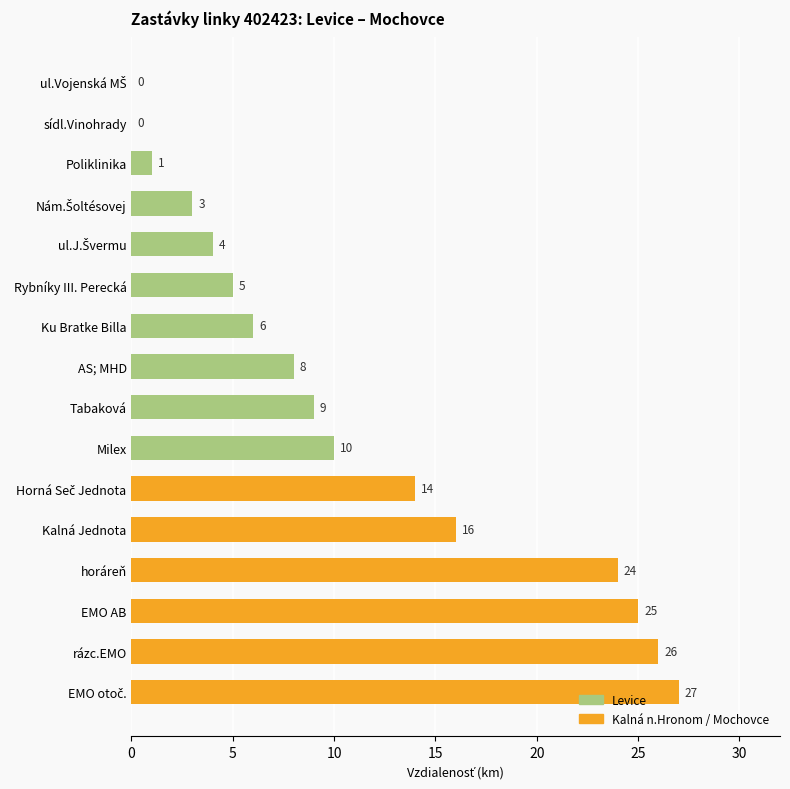

What is the maximum value shown in the chart?

27